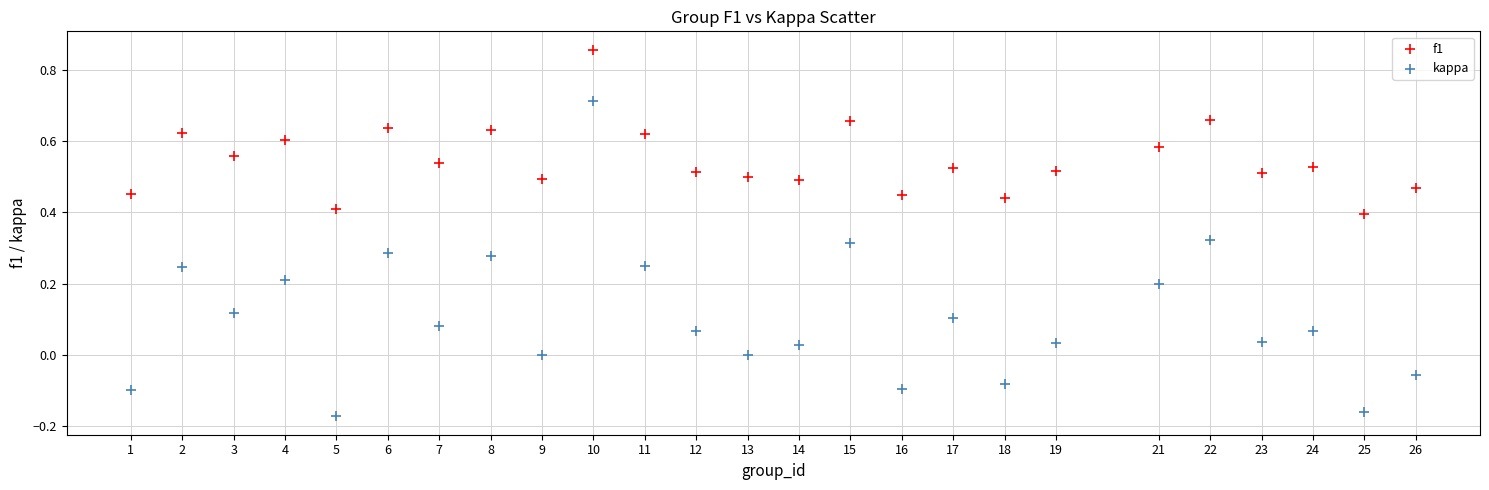

Which series reaches the minimum Y coordinate?

kappa